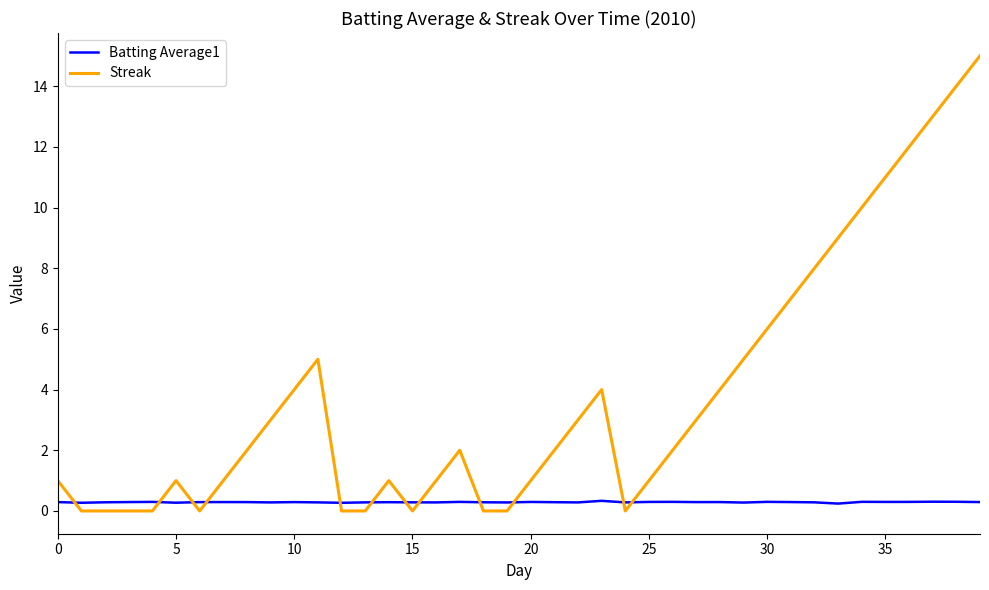

Which series has the largest range (max minus min)?

Streak